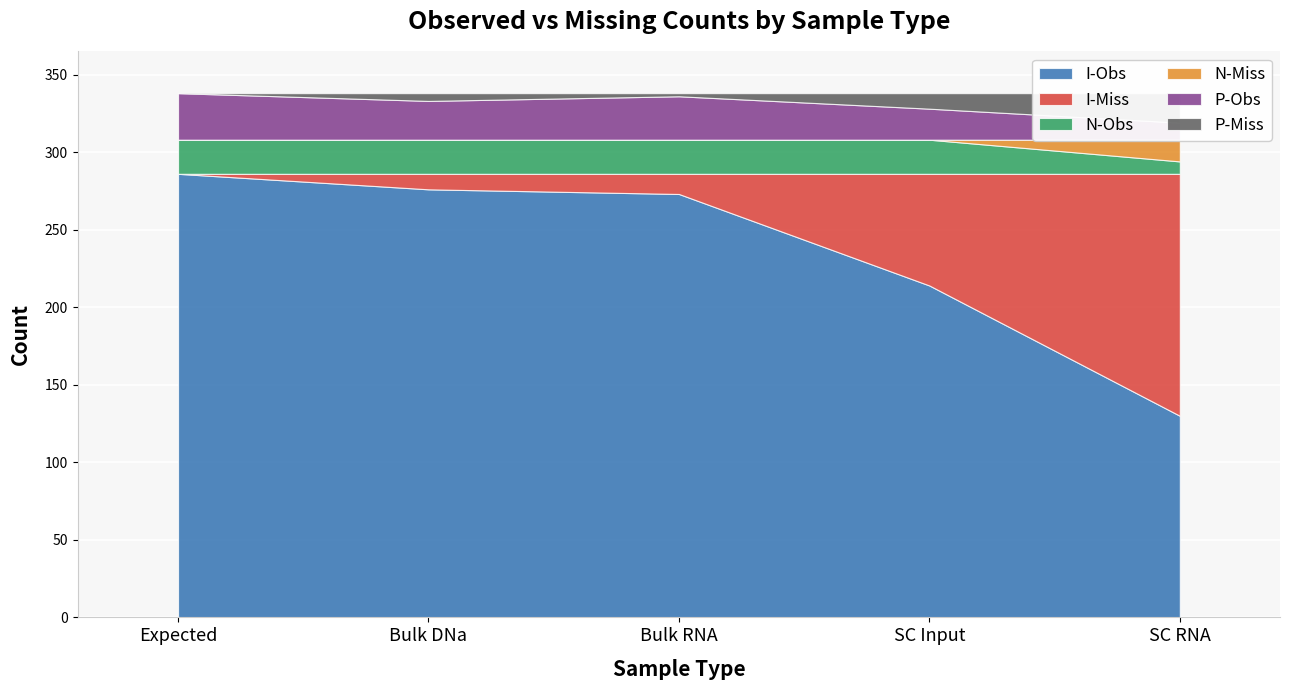

Reading right to left, what are all the values shown in this chart?

I-Obs: SC RNA=130	SC Input=214	Bulk RNA=273	Bulk DNa=276	Expected=286
I-Miss: SC RNA=156	SC Input=72	Bulk RNA=13	Bulk DNa=10	Expected=0
N-Obs: SC RNA=8	SC Input=22	Bulk RNA=22	Bulk DNa=22	Expected=22
N-Miss: SC RNA=14	SC Input=0	Bulk RNA=0	Bulk DNa=0	Expected=0
P-Obs: SC RNA=11	SC Input=20	Bulk RNA=28	Bulk DNa=25	Expected=30
P-Miss: SC RNA=19	SC Input=10	Bulk RNA=2	Bulk DNa=5	Expected=0